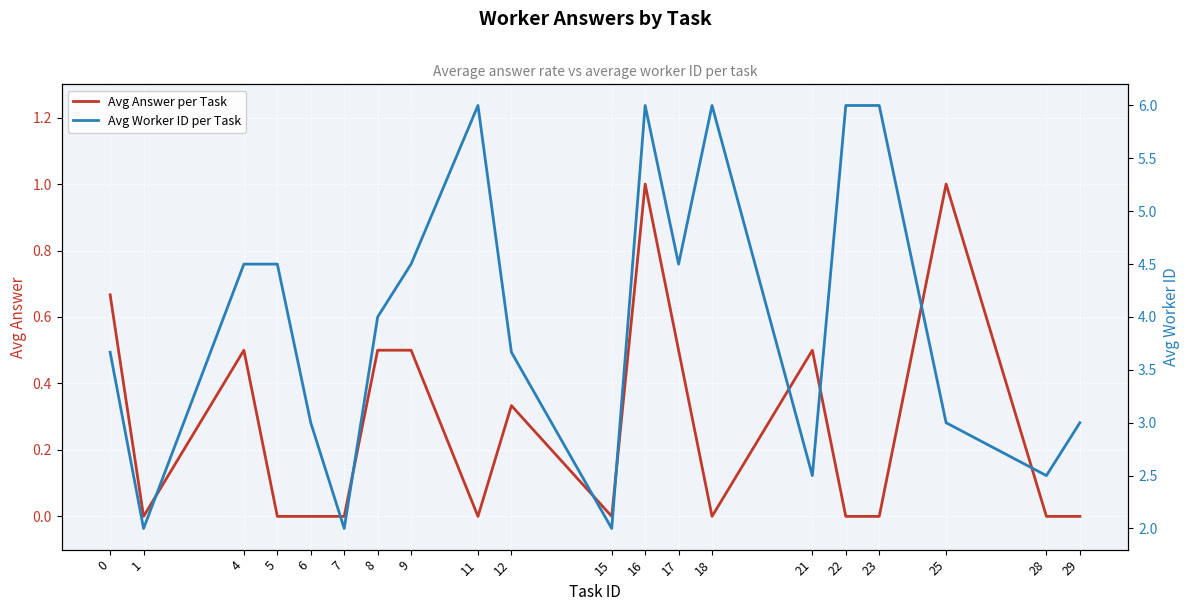

Reading left to right, extract all data points from this chart.

Avg Answer per Task: 0.7	0.0	0.5	0.0	0.0	0.0	0.5	0.5	0.0	0.3	0.0	1.0	0.5	0.0	0.5	0.0	0.0	1.0	0.0	0.0
Avg Worker ID per Task: 3.7	2.0	4.5	4.5	3.0	2.0	4.0	4.5	6.0	3.7	2.0	6.0	4.5	6.0	2.5	6.0	6.0	3.0	2.5	3.0